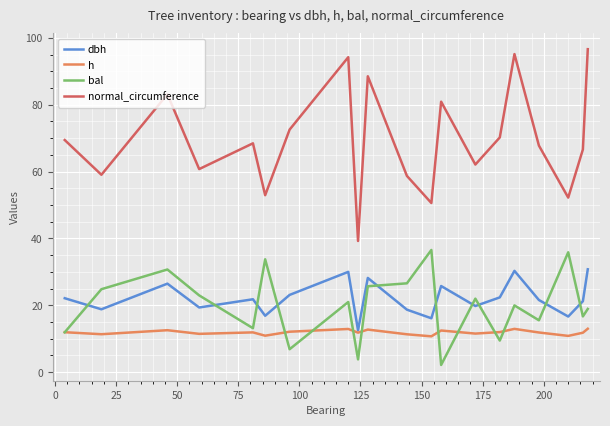

What are all the series names shown in the legend?

dbh, h, bal, normal_circumference